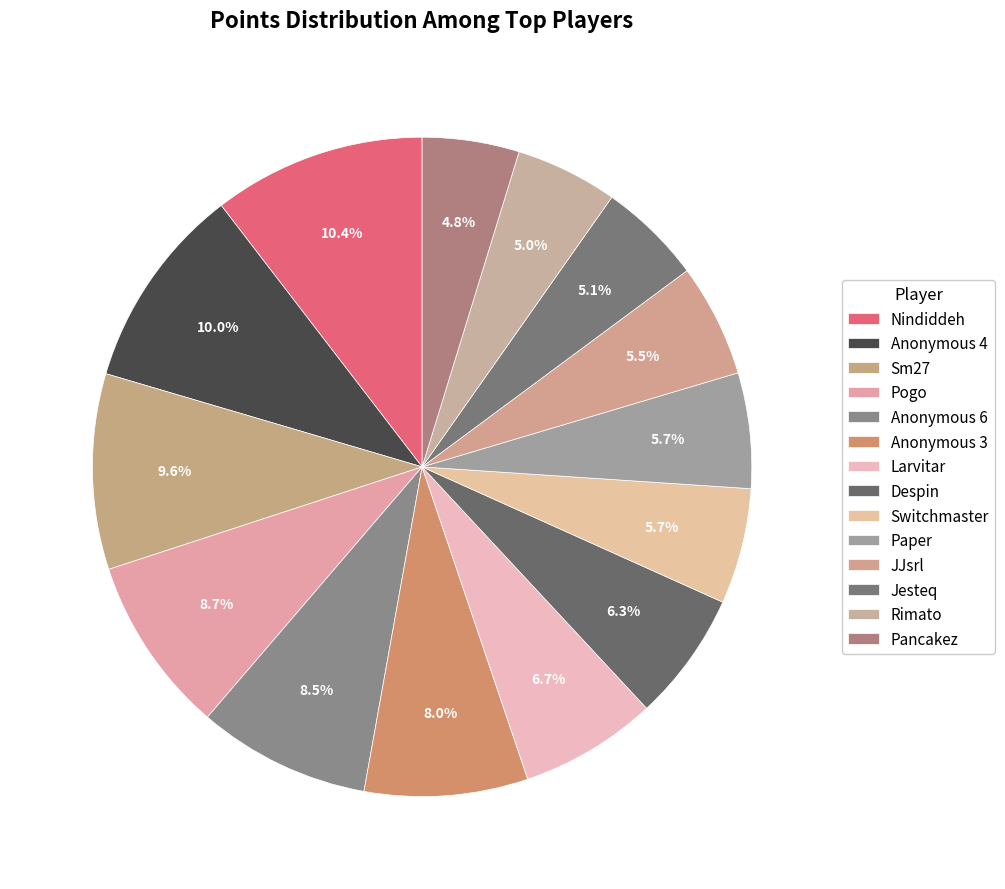

Approximately how many times larger is the value at Anonymous 6 compared to Larvitar?

1.3